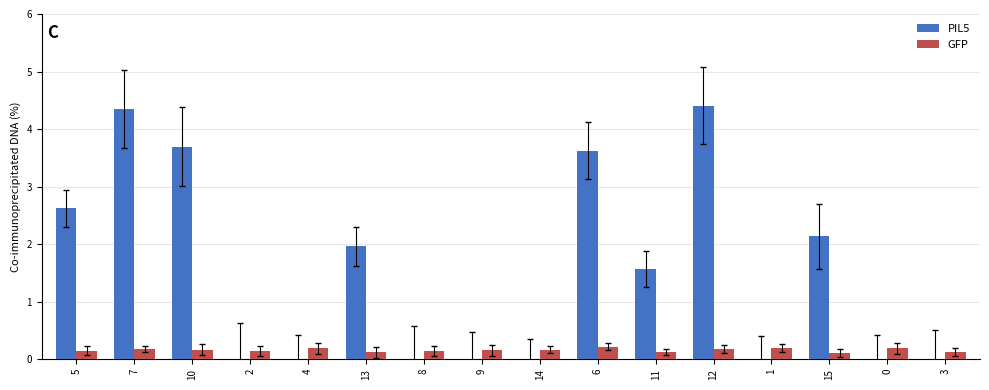

True or false: GFP has a value of 0.2 at 14.

True